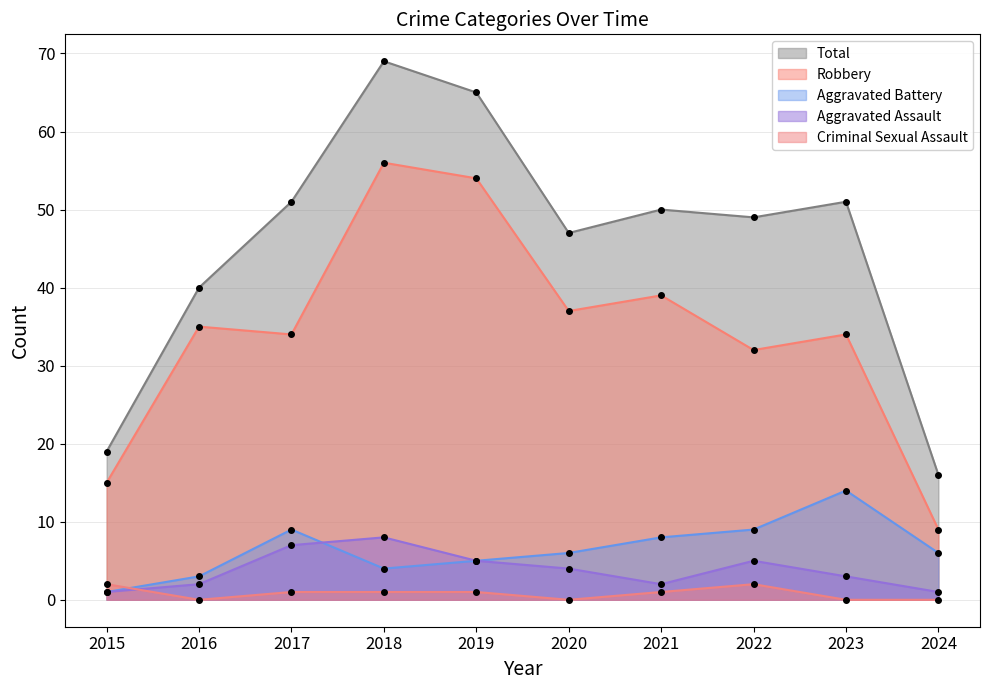

What is the value of the Criminal Sexual Assault point at the 5th from the left?

1